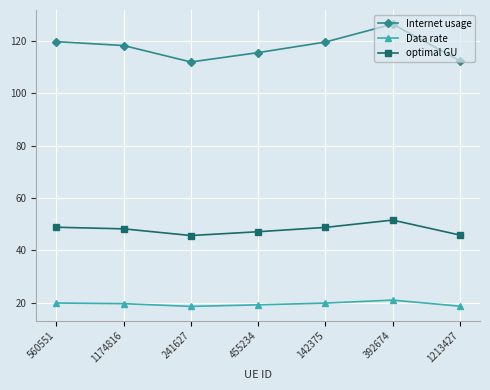

At which category is the sum across all series the highest?

392674